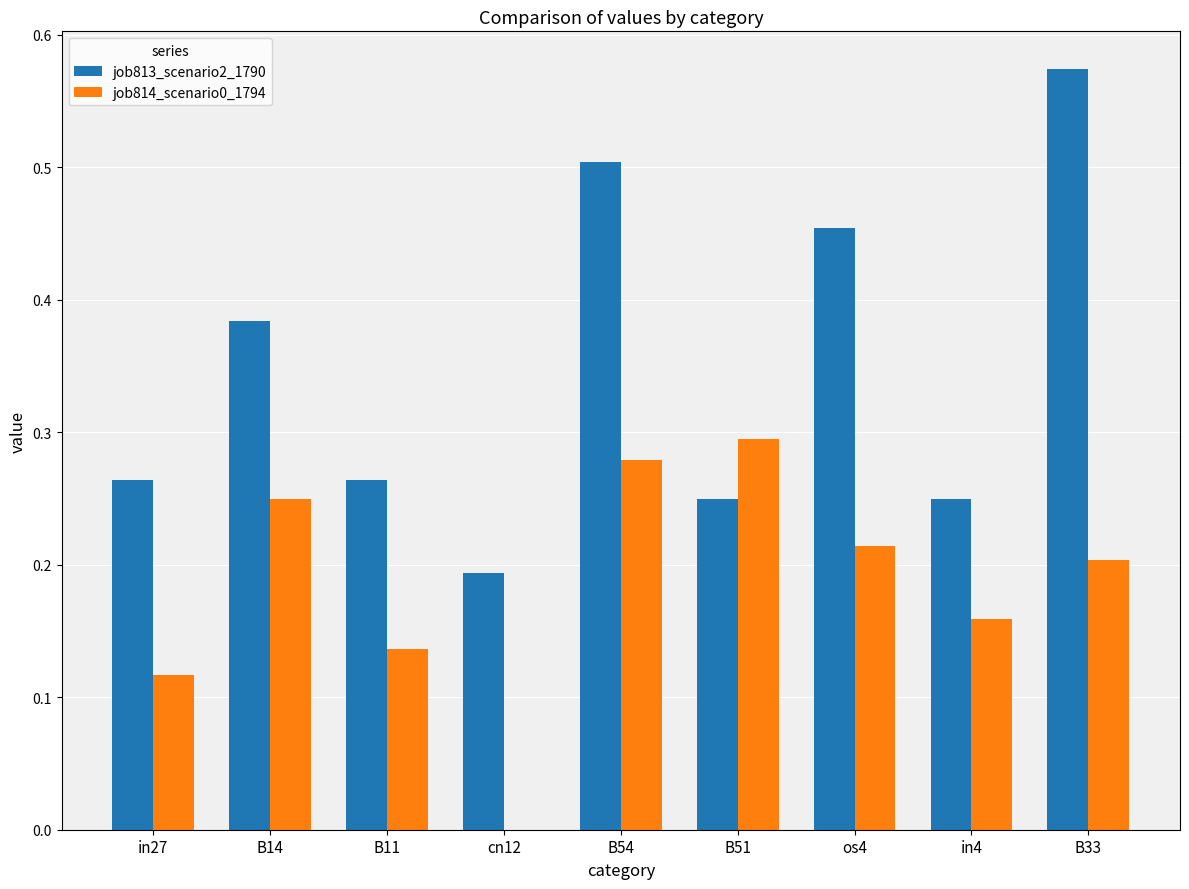

Count the job814_scenario0_1794 values in the range 0 to 1.

9